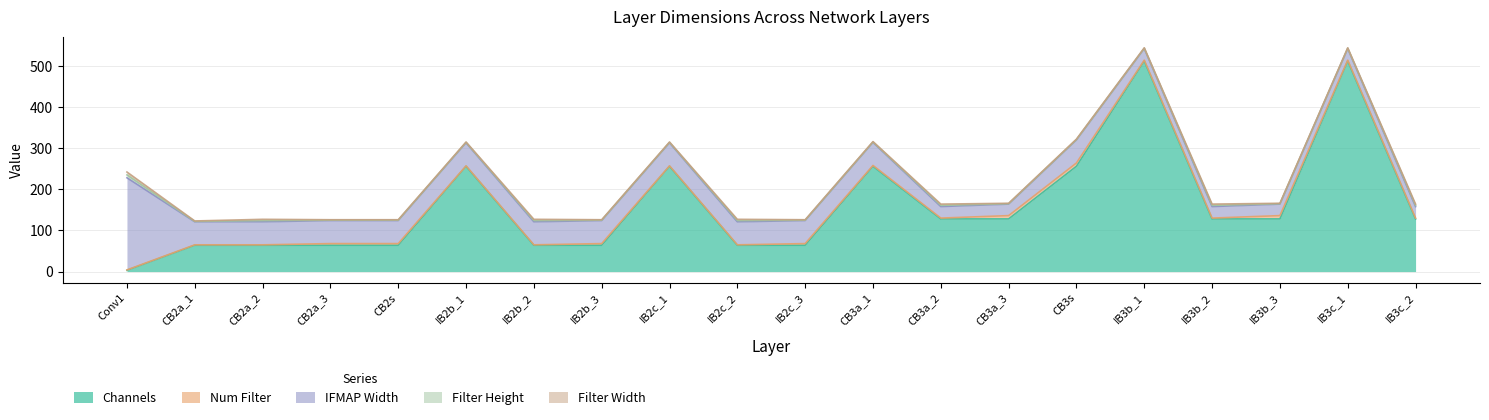

At which category does Num Filter reach its first local peak?

IB2b_3